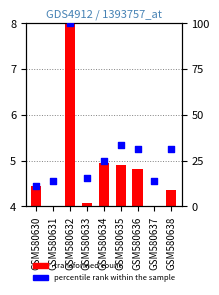

Which series reaches the minimum Y coordinate?

transformed count